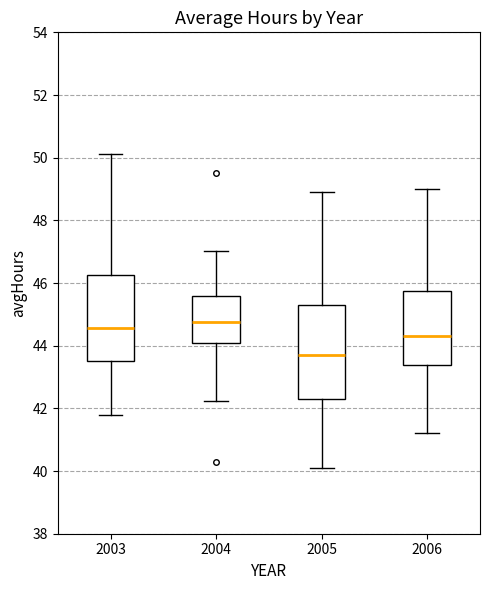

Reading left to right, transcribe this box plot: for each box, give where its median line is, the range the box spans, and where its two whiskers end, as read against the y-axis. The values are not printed on the chart, so give them approximately, as read against the axis.

2003: median 44.6, box 43.6 to 46.2, whiskers 41.8 to 50.2
2004: median 44.8, box 44.2 to 45.6, whiskers 42.2 to 47.0
2005: median 43.8, box 42.4 to 45.4, whiskers 40.2 to 49.0
2006: median 44.4, box 43.4 to 45.8, whiskers 41.2 to 49.0